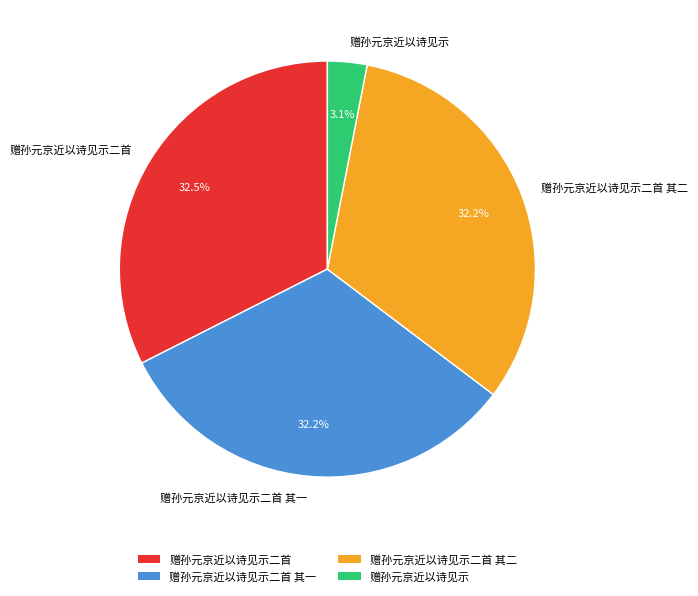

To the nearest percent, what is the difference between the 赠孙元京近以诗见示 and 赠孙元京近以诗见示二首 其二 slice percentages?

29%